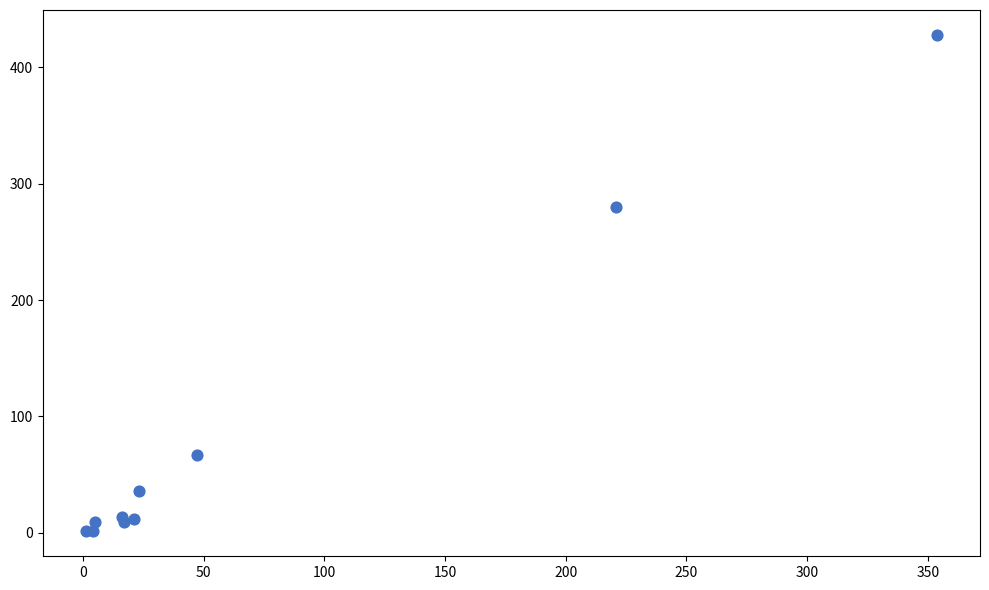

What Y value in the scatter plot is closest to 214?

280